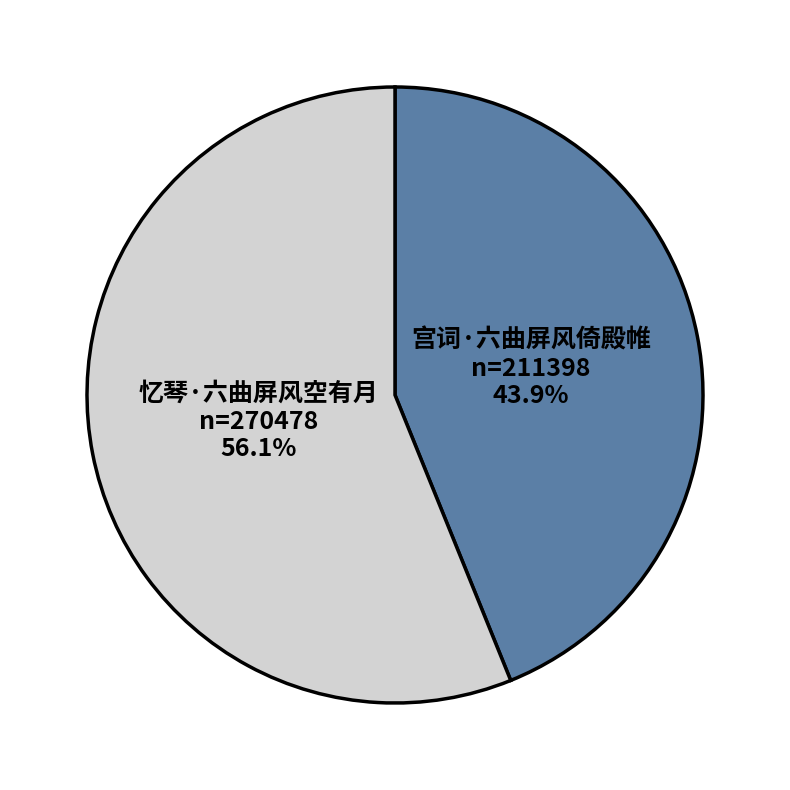

How many segments does this pie chart have?

2